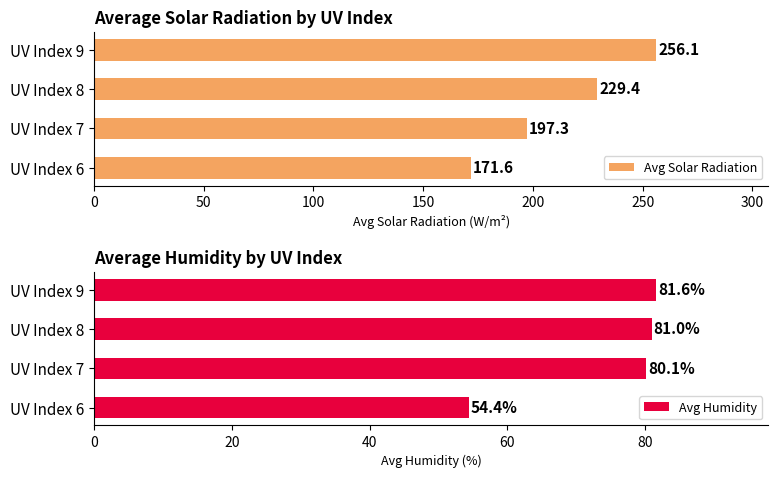

What value does the Avg Solar Radiation series have at UV Index 6?

171.6